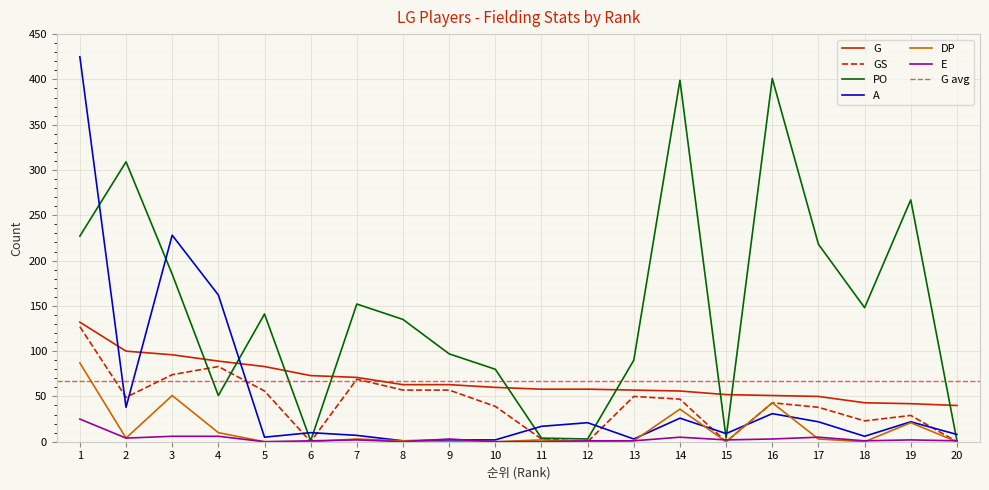

In PO, how many points are lower than both neighbors (excluding endpoints)?

5